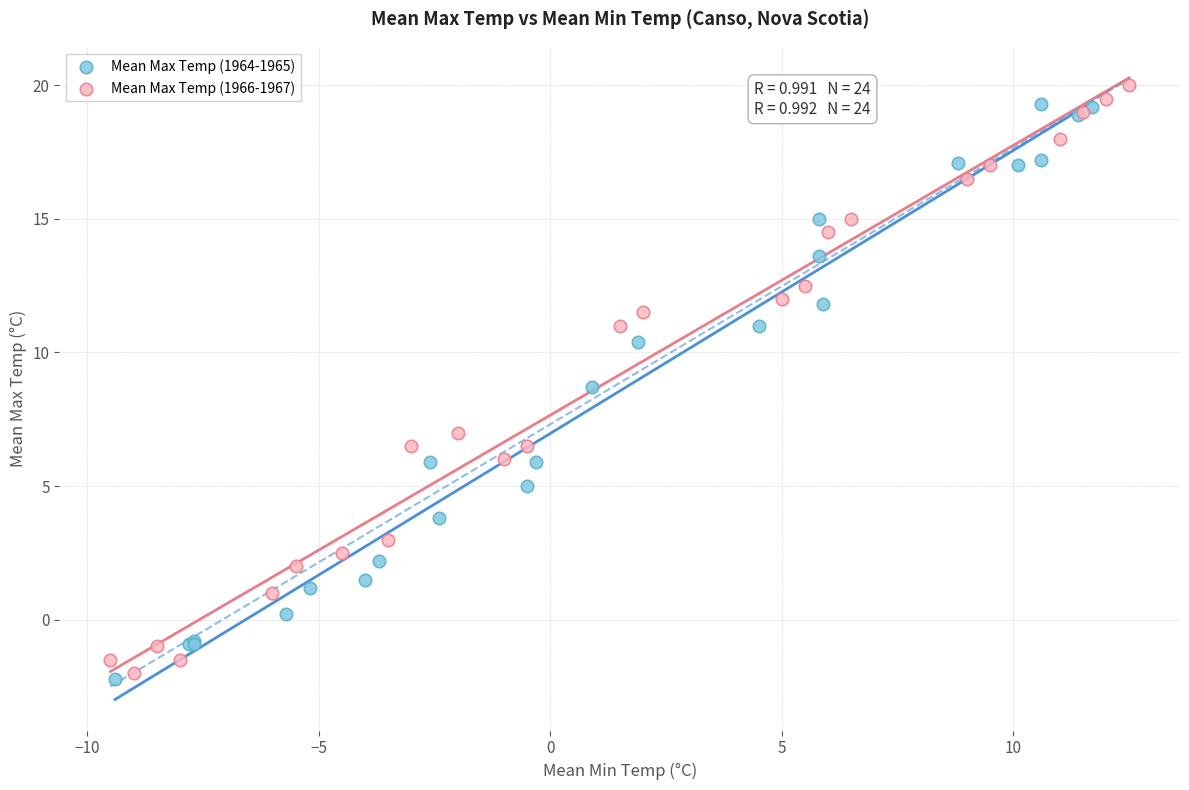

What are all the series names shown in the legend?

Mean Max Temp (1964-1965), Mean Max Temp (1966-1967)